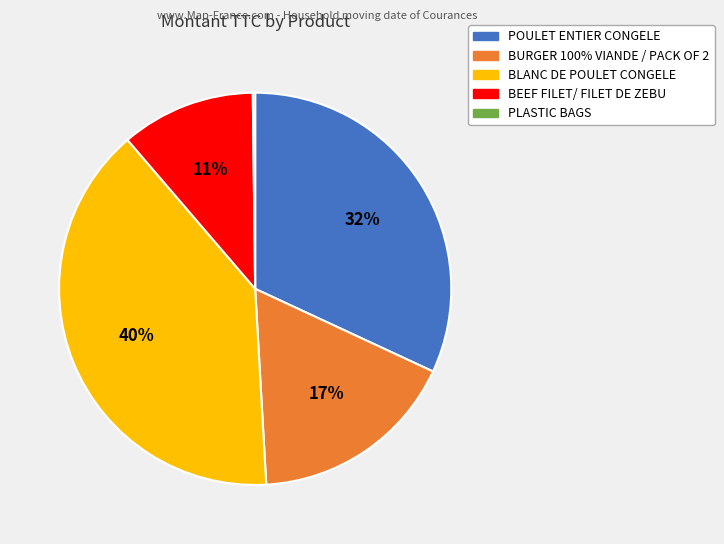

Is there a majority slice in this chart?

No